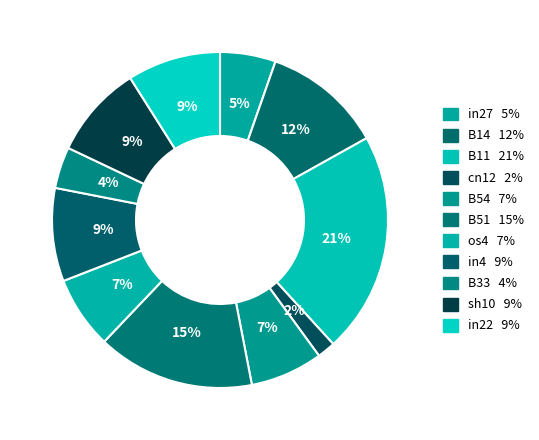

Which category has the smallest portion of the pie?

cn12